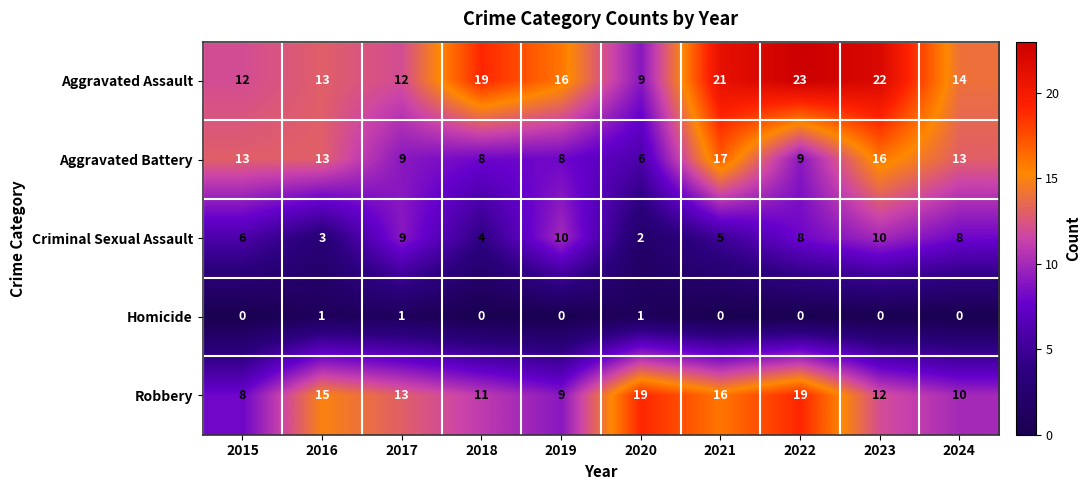

Count the number of data series in this chart.

5